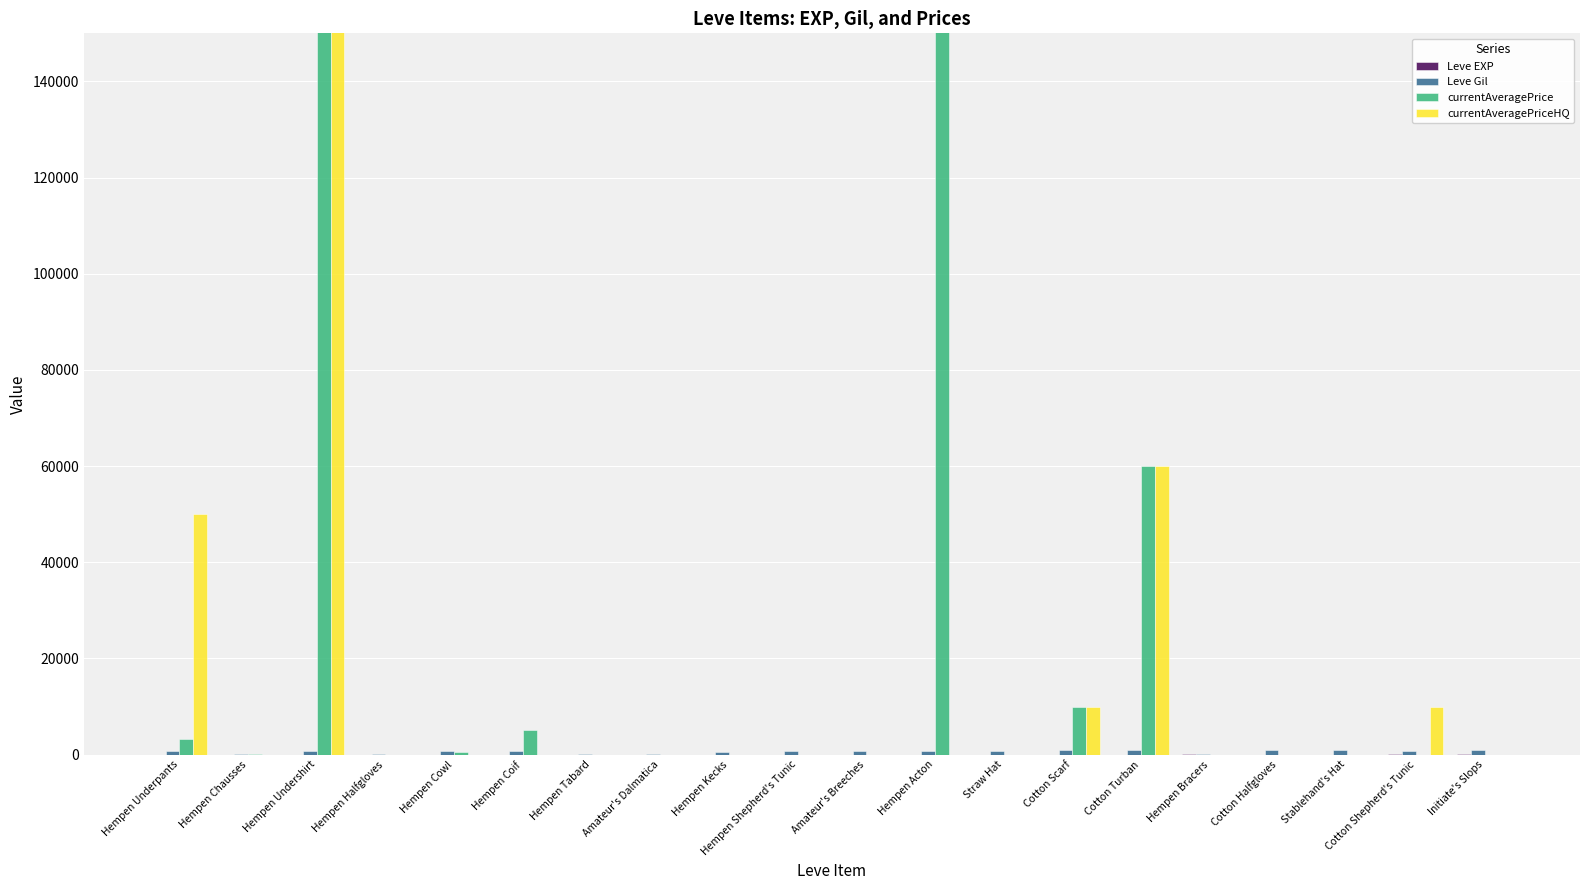

What is the value of the Leve Gil bar at the 12th from the left?

730